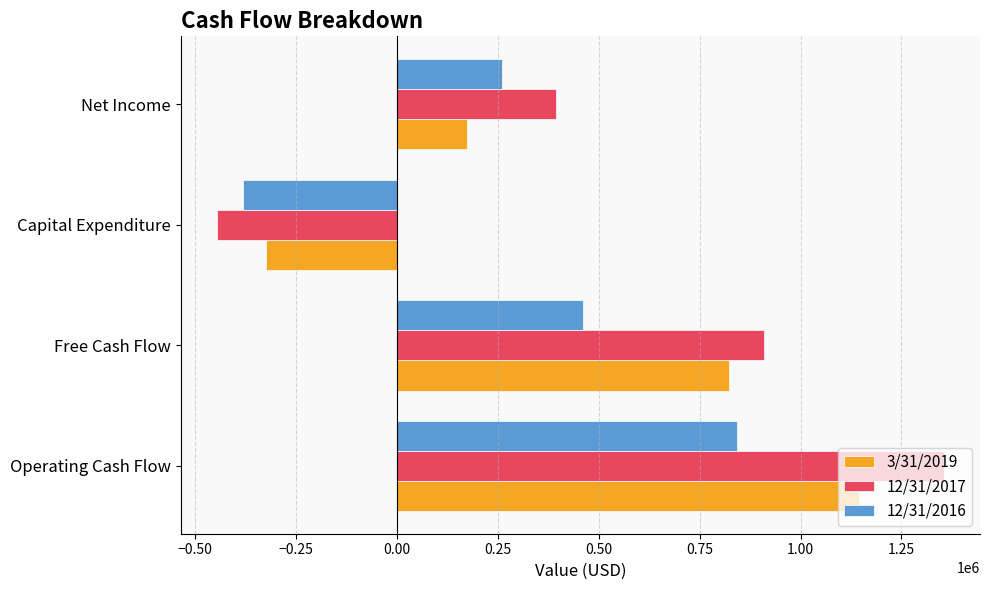

The 3/31/2019 series shows 259245 at Net Income. True or false?

False